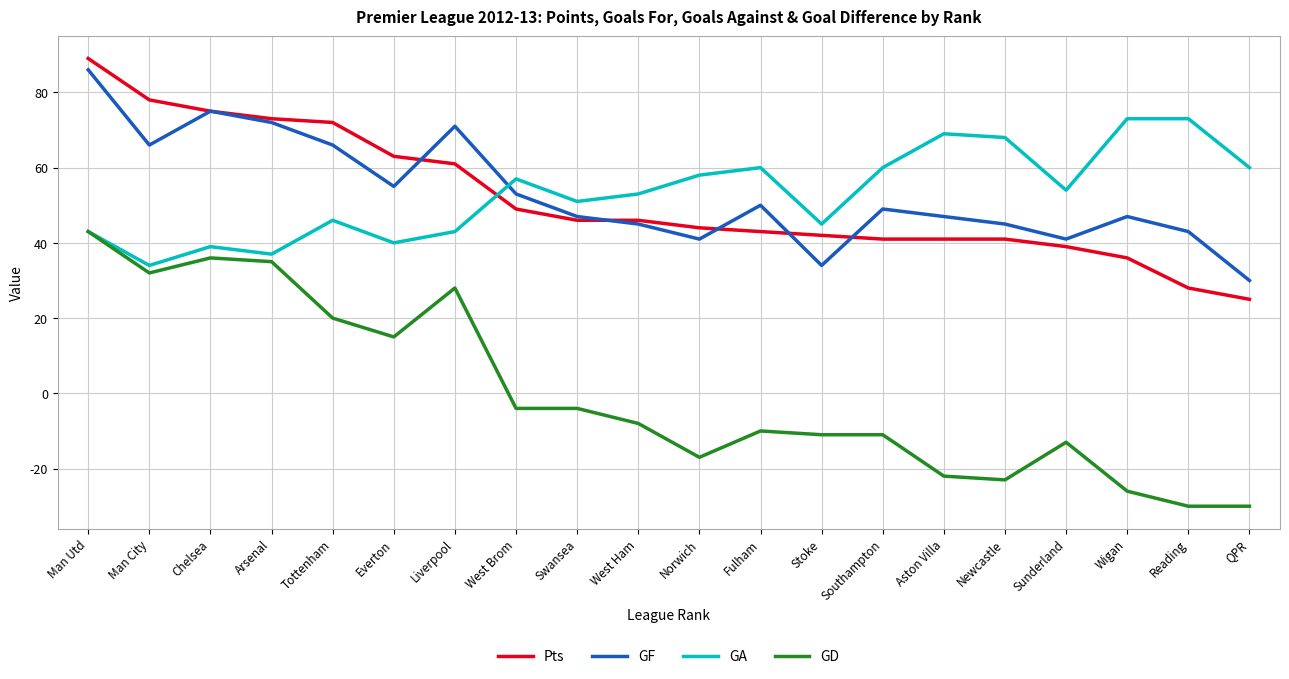

What are all the series names shown in the legend?

Pts, GF, GA, GD